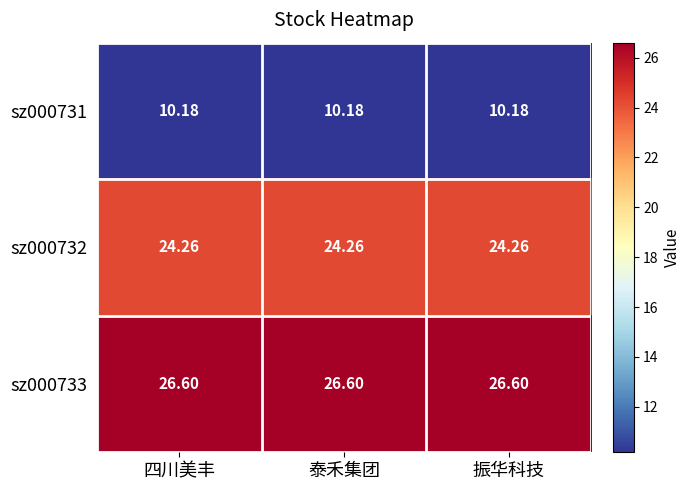

Is the value of sz000733 at 振华科技 greater than the value of sz000731 at 泰禾集团?

Yes